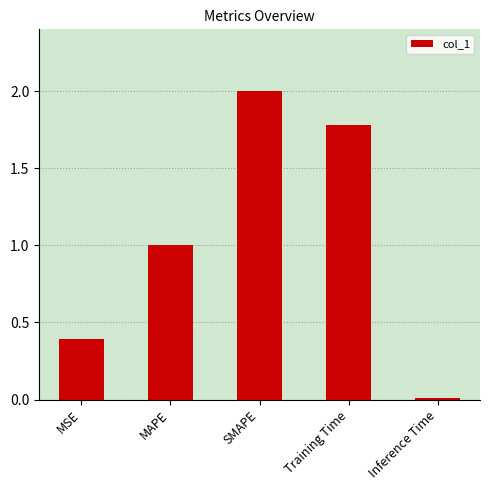

What is the sum of all values?

5.2